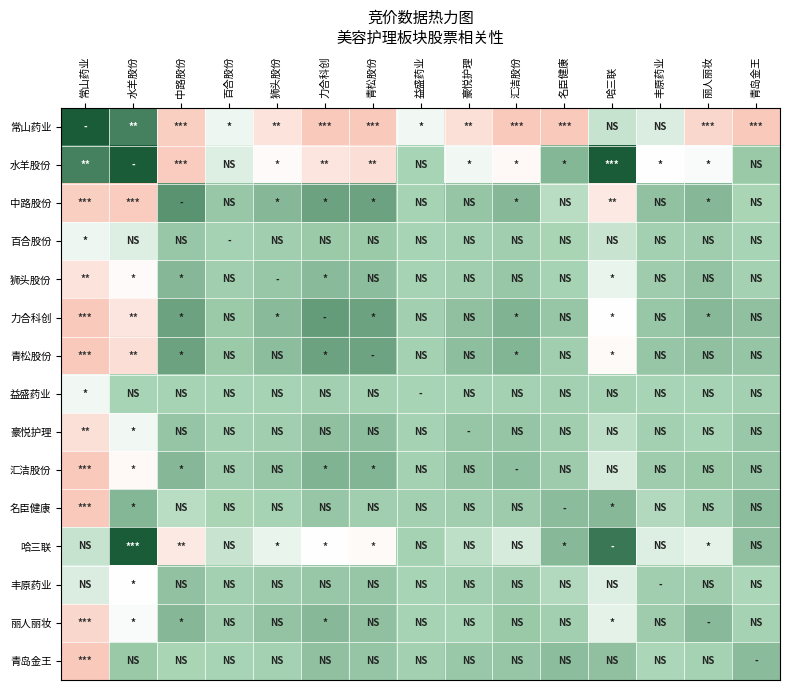

Reading left to right, list all the values displayed in this chart.

常山药业: 常山药业=1.0	水羊股份=0.7	中路股份=-0.9	百合股份=-0.2	狮头股份=-0.6	力合科创=-1.0	青松股份=-1.0	益盛药业=-0.3	豪悦护理=-0.7	汇洁股份=-1.0	名臣健康=-1.0	哈三联=-0.1	丰原药业=-0.2	丽人丽妆=-0.8	青岛金王=-1.0
水羊股份: 常山药业=0.7	水羊股份=1.0	中路股份=-1.0	百合股份=-0.2	狮头股份=-0.4	力合科创=-0.6	青松股份=-0.7	益盛药业=0.0	豪悦护理=-0.3	汇洁股份=-0.4	名臣健康=0.2	哈三联=1.0	丰原药业=-0.3	丽人丽妆=-0.3	青岛金王=0.1
中路股份: 常山药业=-0.9	水羊股份=-1.0	中路股份=0.5	百合股份=0.1	狮头股份=0.2	力合科创=0.4	青松股份=0.4	益盛药业=0.0	豪悦护理=0.1	汇洁股份=0.2	名臣健康=-0.1	哈三联=-0.6	丰原药业=0.2	丽人丽妆=0.2	青岛金王=-0.0
百合股份: 常山药业=-0.2	水羊股份=-0.2	中路股份=0.1	百合股份=0.0	狮头股份=0.1	力合科创=0.1	青松股份=0.1	益盛药业=0.0	豪悦护理=0.0	汇洁股份=0.1	名臣健康=-0.0	哈三联=-0.1	丰原药业=0.0	丽人丽妆=0.1	青岛金王=0.0
狮头股份: 常山药业=-0.6	水羊股份=-0.4	中路股份=0.2	百合股份=0.1	狮头股份=0.1	力合科创=0.2	青松股份=0.2	益盛药业=0.0	豪悦护理=0.0	汇洁股份=0.1	名臣健康=0.0	哈三联=-0.2	丰原药业=0.1	丽人丽妆=0.1	青岛金王=0.0
力合科创: 常山药业=-1.0	水羊股份=-0.6	中路股份=0.4	百合股份=0.1	狮头股份=0.2	力合科创=0.5	青松股份=0.4	益盛药业=0.0	豪悦护理=0.2	汇洁股份=0.3	名臣健康=0.1	哈三联=-0.3	丰原药业=0.1	丽人丽妆=0.2	青岛金王=0.2
青松股份: 常山药业=-1.0	水羊股份=-0.7	中路股份=0.4	百合股份=0.1	狮头股份=0.2	力合科创=0.4	青松股份=0.4	益盛药业=0.0	豪悦护理=0.2	汇洁股份=0.3	名臣健康=0.1	哈三联=-0.4	丰原药业=0.1	丽人丽妆=0.2	青岛金王=0.1
益盛药业: 常山药业=-0.3	水羊股份=0.0	中路股份=0.0	百合股份=0.0	狮头股份=0.0	力合科创=0.0	青松股份=0.0	益盛药业=0.0	豪悦护理=0.0	汇洁股份=0.0	名臣健康=0.0	哈三联=0.0	丰原药业=0.0	丽人丽妆=0.0	青岛金王=0.0
豪悦护理: 常山药业=-0.7	水羊股份=-0.3	中路股份=0.1	百合股份=0.0	狮头股份=0.0	力合科创=0.2	青松股份=0.2	益盛药业=0.0	豪悦护理=0.1	汇洁股份=0.1	名臣健康=0.1	哈三联=-0.1	丰原药业=0.0	丽人丽妆=0.0	青岛金王=0.1
汇洁股份: 常山药业=-1.0	水羊股份=-0.4	中路股份=0.2	百合股份=0.1	狮头股份=0.1	力合科创=0.3	青松股份=0.3	益盛药业=0.0	豪悦护理=0.1	汇洁股份=0.2	名臣健康=0.1	哈三联=-0.2	丰原药业=0.1	丽人丽妆=0.1	青岛金王=0.1
名臣健康: 常山药业=-1.0	水羊股份=0.2	中路股份=-0.1	百合股份=-0.0	狮头股份=0.0	力合科创=0.1	青松股份=0.1	益盛药业=0.0	豪悦护理=0.1	汇洁股份=0.1	名臣健康=0.2	哈三联=0.2	丰原药业=-0.0	丽人丽妆=0.0	青岛金王=0.2
哈三联: 常山药业=-0.1	水羊股份=1.0	中路股份=-0.6	百合股份=-0.1	狮头股份=-0.2	力合科创=-0.3	青松股份=-0.4	益盛药业=0.0	豪悦护理=-0.1	汇洁股份=-0.2	名臣健康=0.2	哈三联=0.8	丰原药业=-0.2	丽人丽妆=-0.2	青岛金王=0.2
丰原药业: 常山药业=-0.2	水羊股份=-0.3	中路股份=0.2	百合股份=0.0	狮头股份=0.1	力合科创=0.1	青松股份=0.1	益盛药业=0.0	豪悦护理=0.0	汇洁股份=0.1	名臣健康=-0.0	哈三联=-0.2	丰原药业=0.0	丽人丽妆=0.1	青岛金王=-0.0
丽人丽妆: 常山药业=-0.8	水羊股份=-0.3	中路股份=0.2	百合股份=0.1	狮头股份=0.1	力合科创=0.2	青松股份=0.2	益盛药业=0.0	豪悦护理=0.0	汇洁股份=0.1	名臣健康=0.0	哈三联=-0.2	丰原药业=0.1	丽人丽妆=0.2	青岛金王=0.0
青岛金王: 常山药业=-1.0	水羊股份=0.1	中路股份=-0.0	百合股份=0.0	狮头股份=0.0	力合科创=0.2	青松股份=0.1	益盛药业=0.0	豪悦护理=0.1	汇洁股份=0.1	名臣健康=0.2	哈三联=0.2	丰原药业=-0.0	丽人丽妆=0.0	青岛金王=0.2